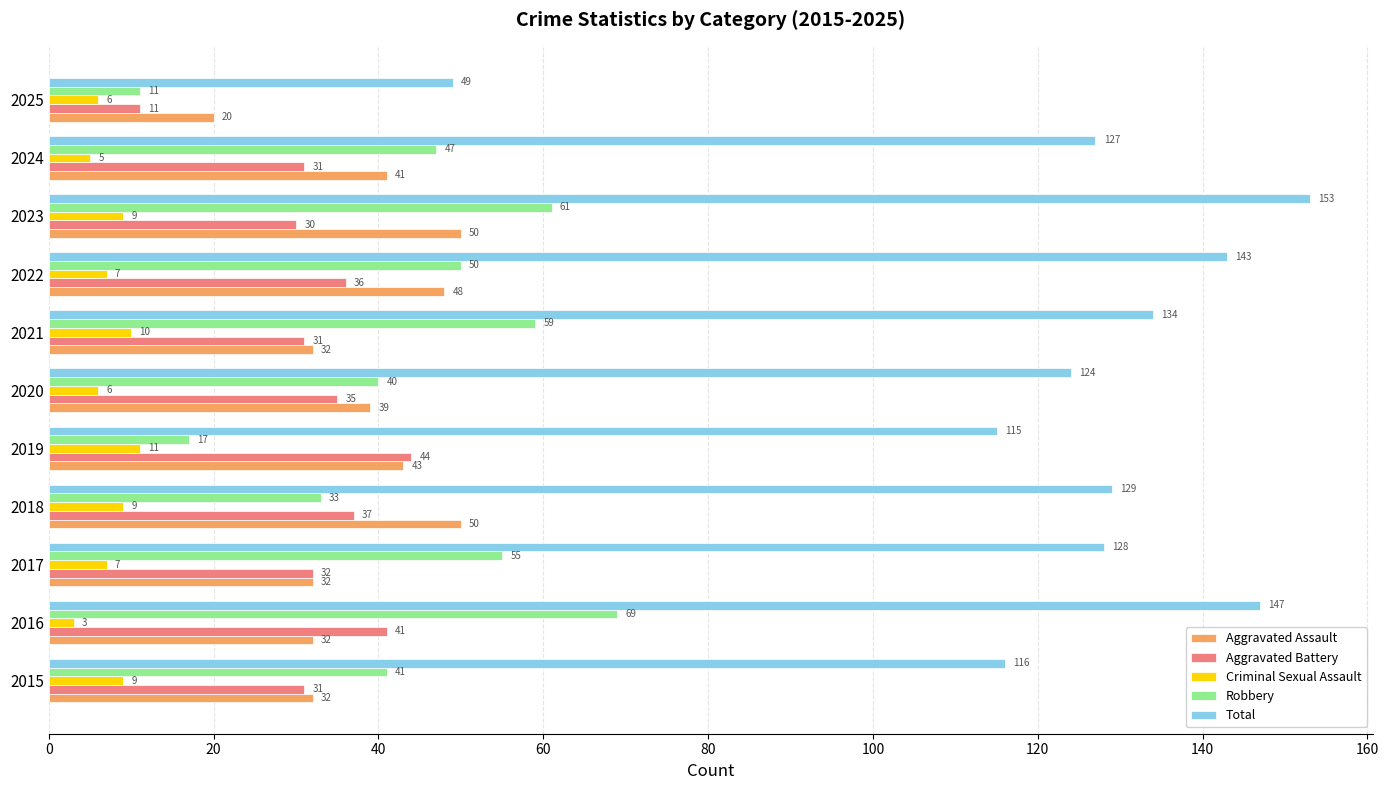

At which category does the chart reach its peak across all series?

2023